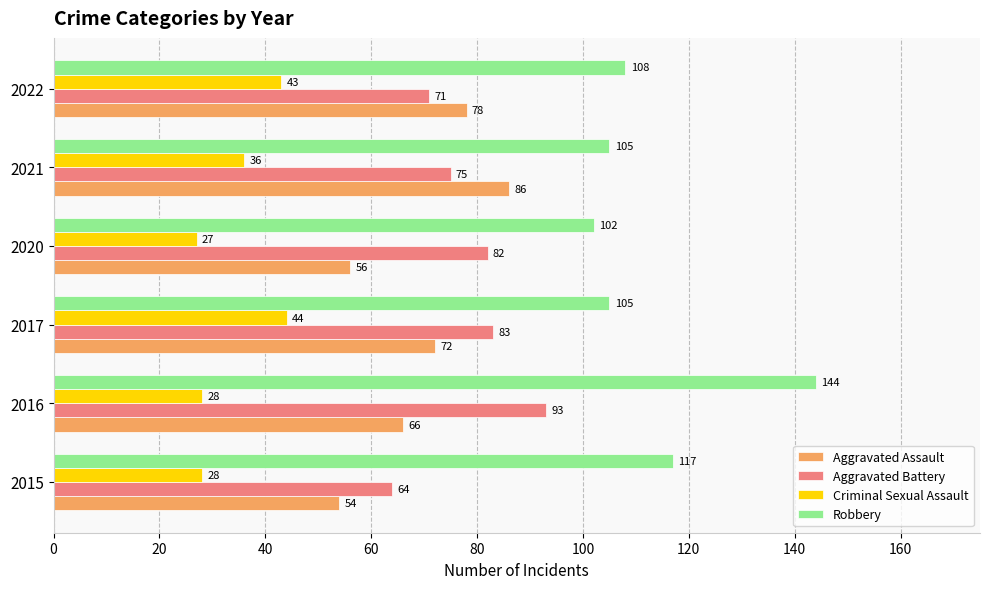

What is the minimum value for Criminal Sexual Assault?

27